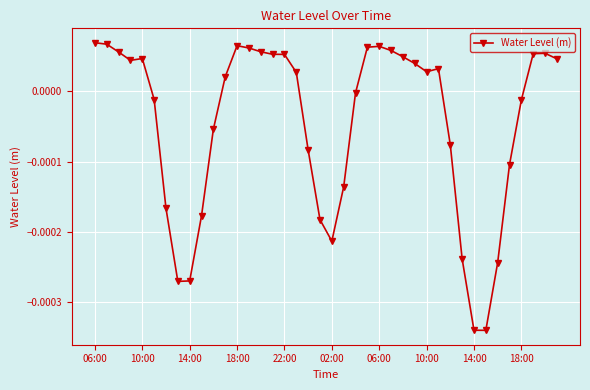

True or false: the data has more than 2 interior local peaks.

True